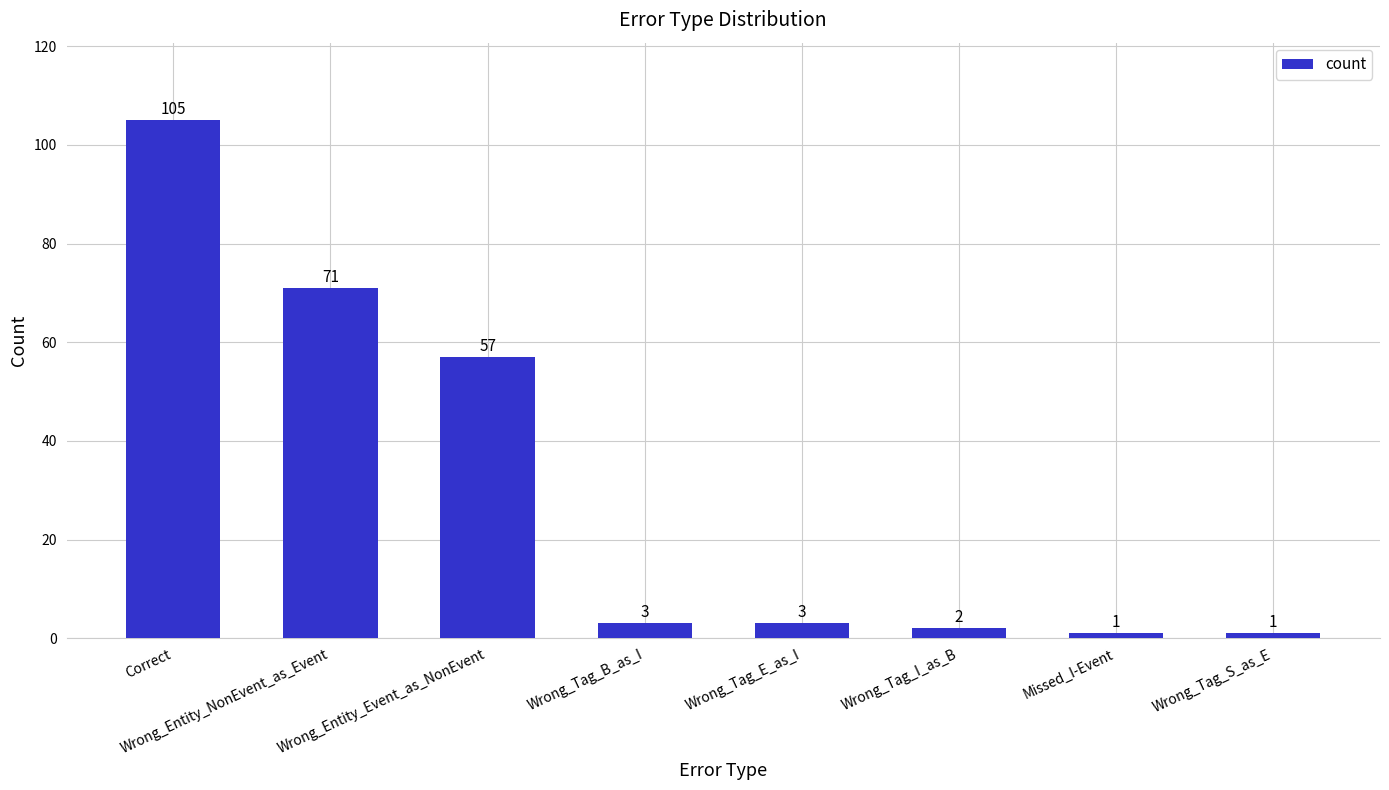

What is the change in value from Wrong_Entity_Event_as_NonEvent to Wrong_Tag_S_as_E?

-56